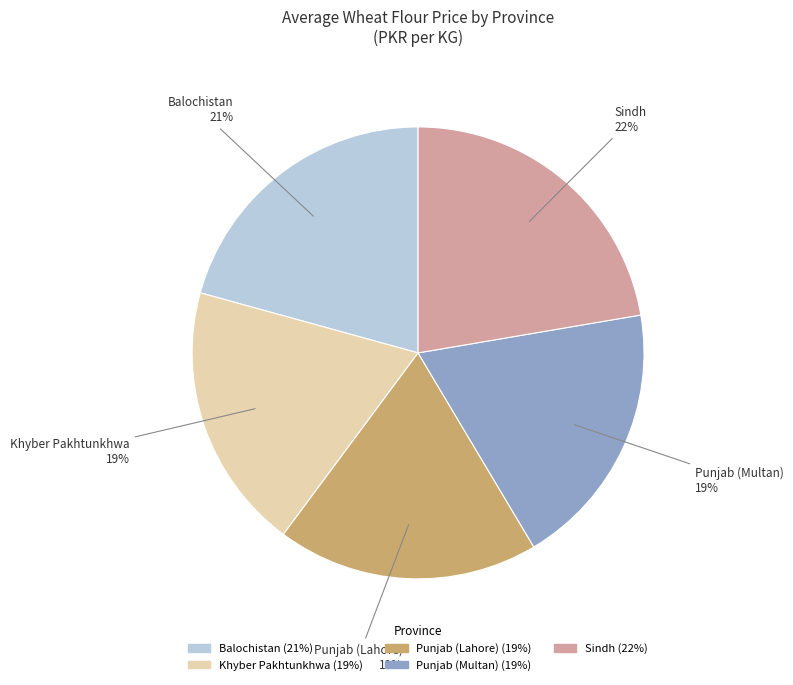

The Balochistan slice represents 29% of the pie. True or false?

False